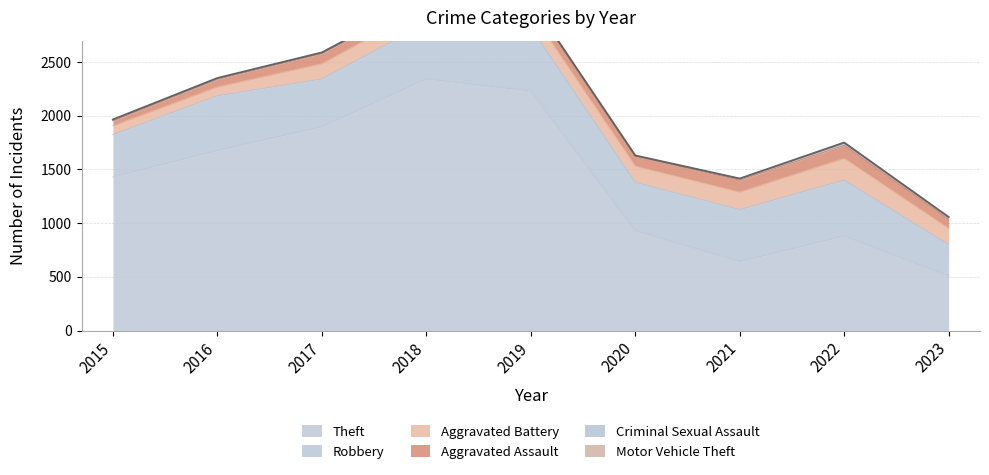

What is the value of the Aggravated Battery point at the 1st from the left?

82